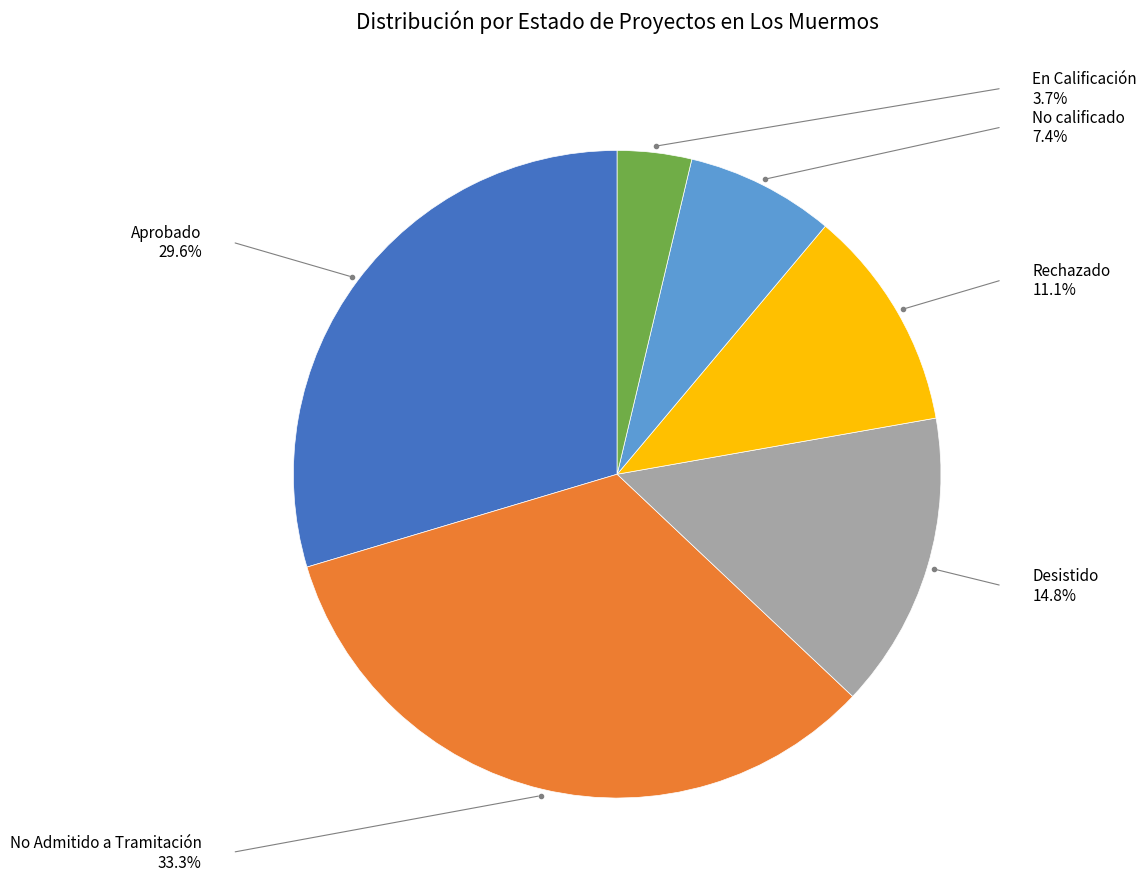

Is there a majority slice in this chart?

No